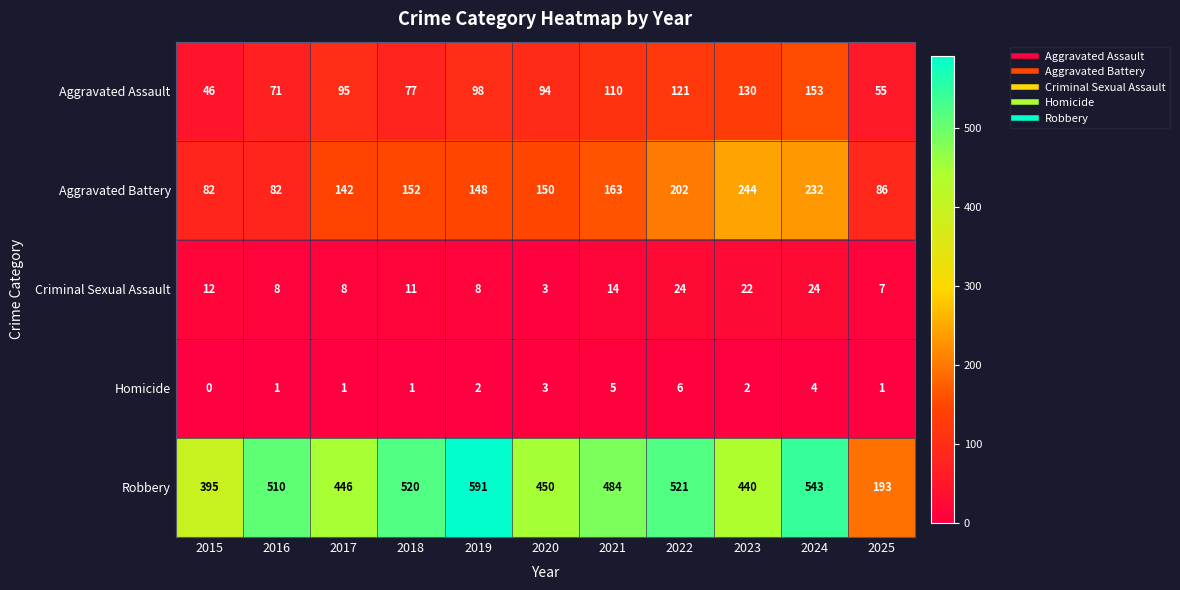

True or false: Aggravated Battery has a value of 82 at 2015.

True